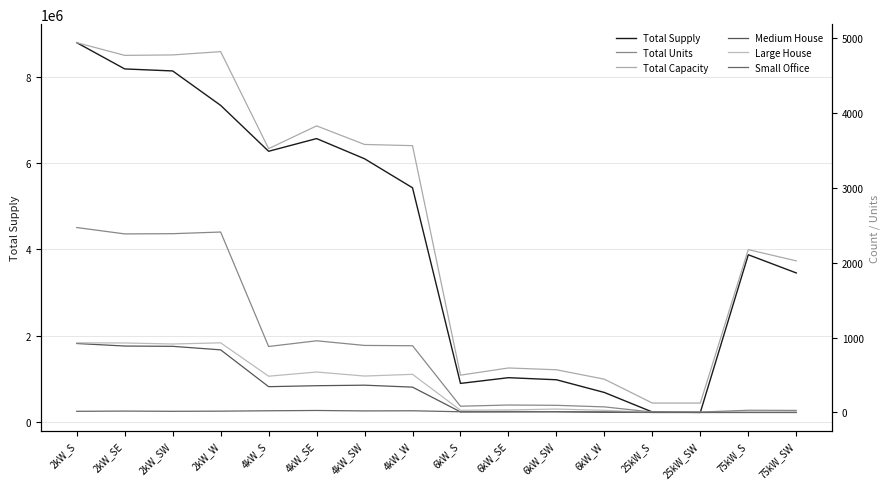

In Total Capacity, how many points are higher than both neighbors (excluding endpoints)?

4